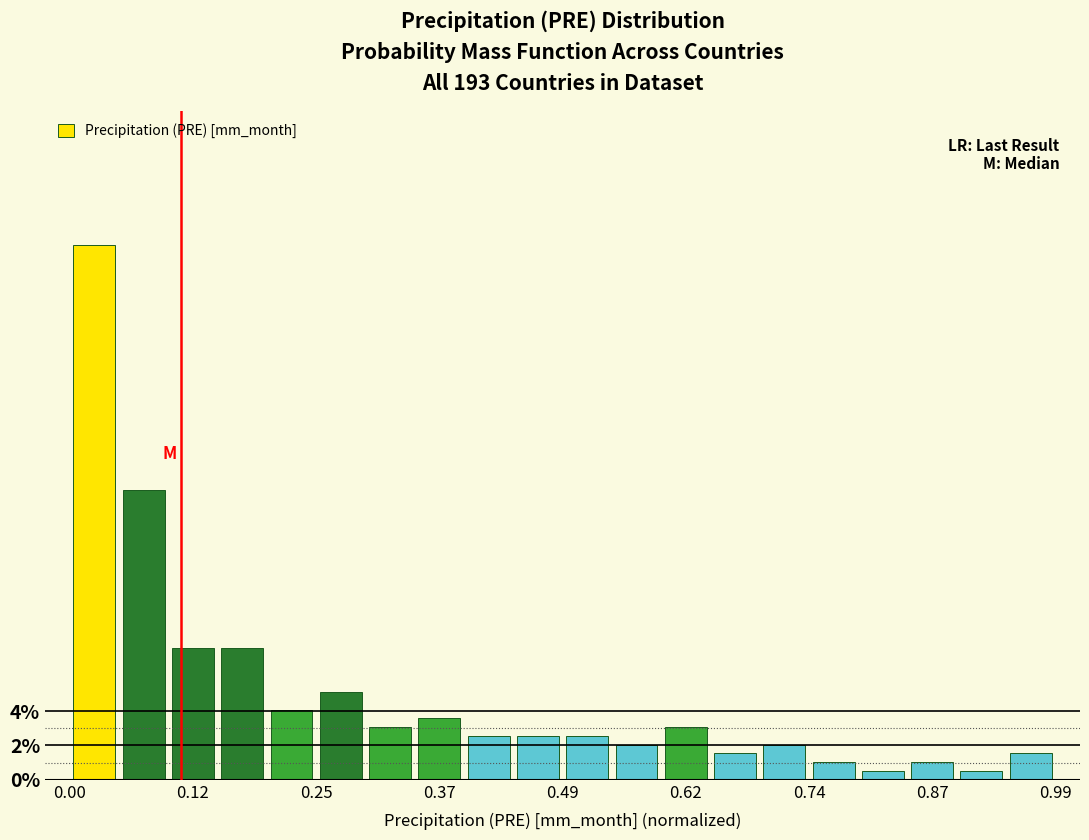

Around what value on the x-axis is the tallest bar? Give the approximate position of its centre, as read against the axis.

0.02